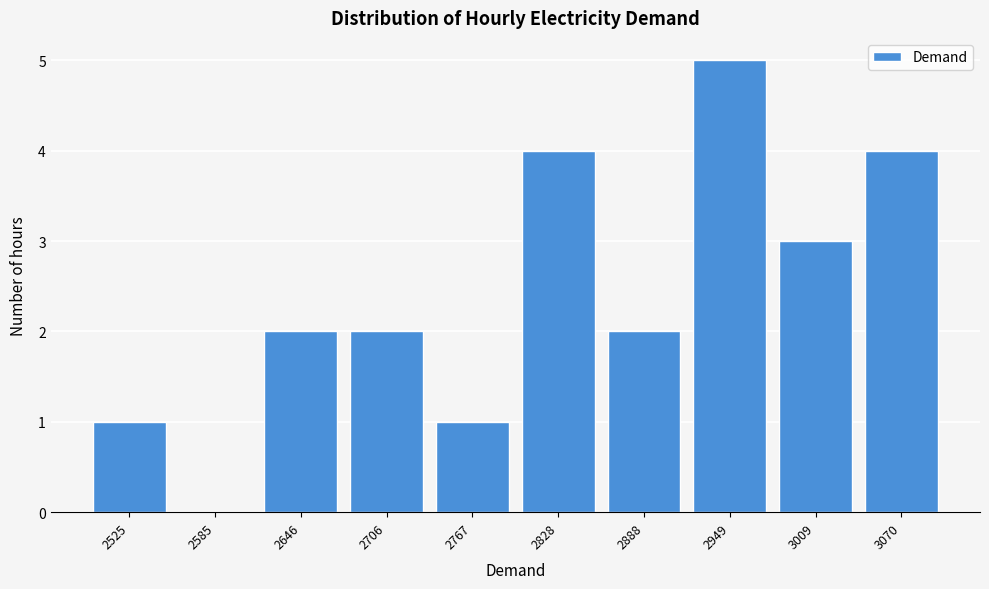

Reading right to left, what are all the values shown in this chart?

3070=4	3009=3	2949=5	2888=2	2828=4	2767=1	2706=2	2646=2	2585=0	2525=1